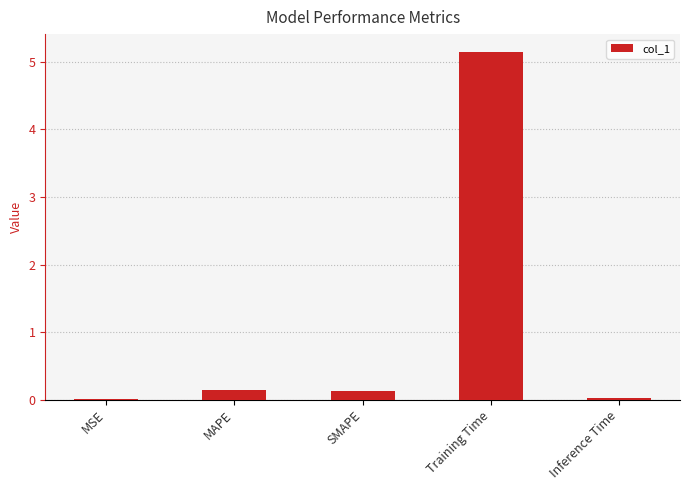

What is the maximum value shown in the chart?

5.2